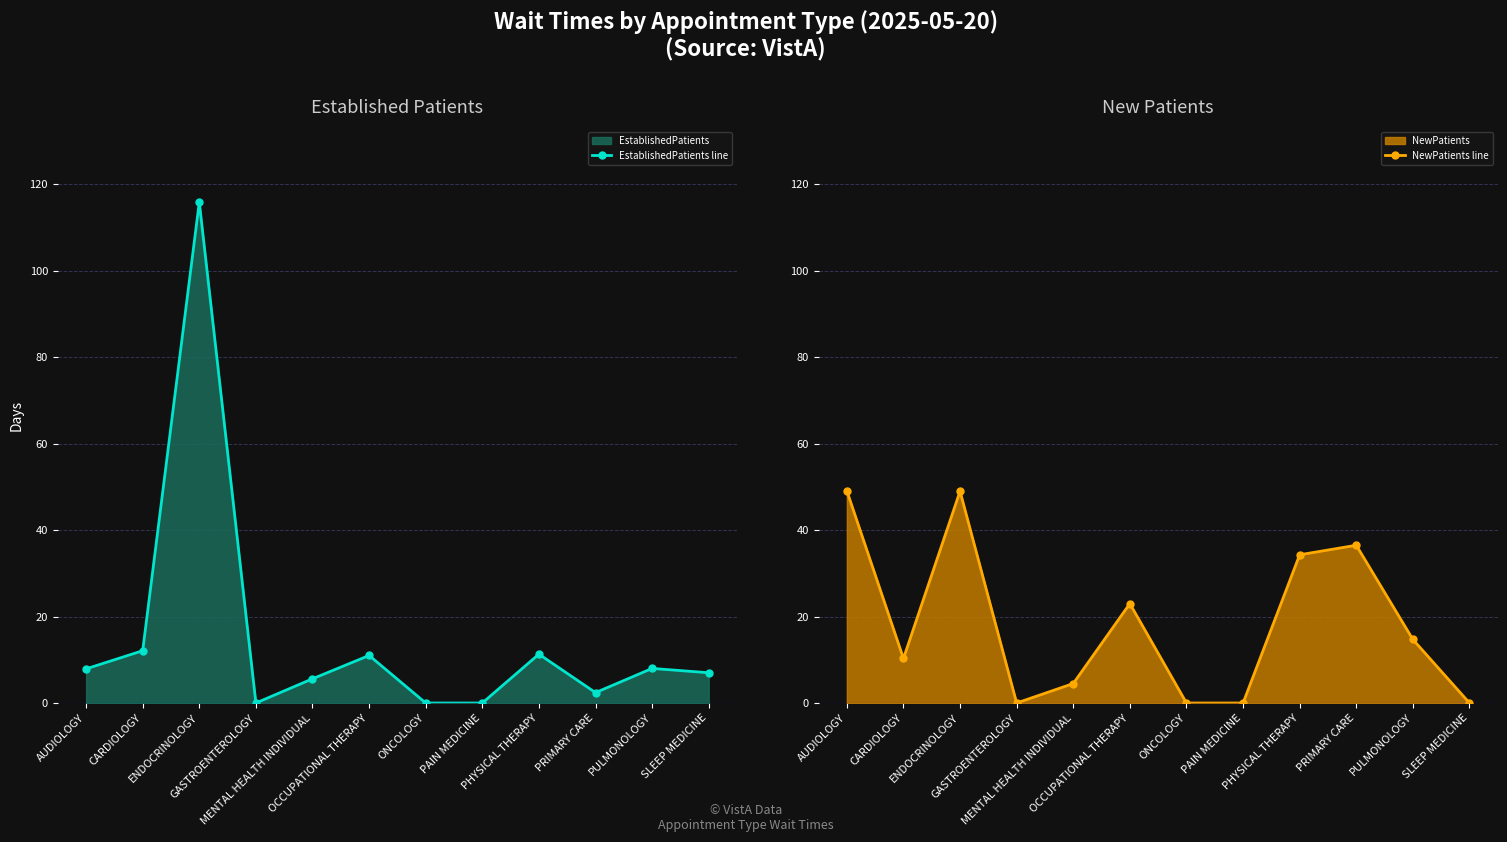

Which series has the largest total across all categories?

NewPatients line